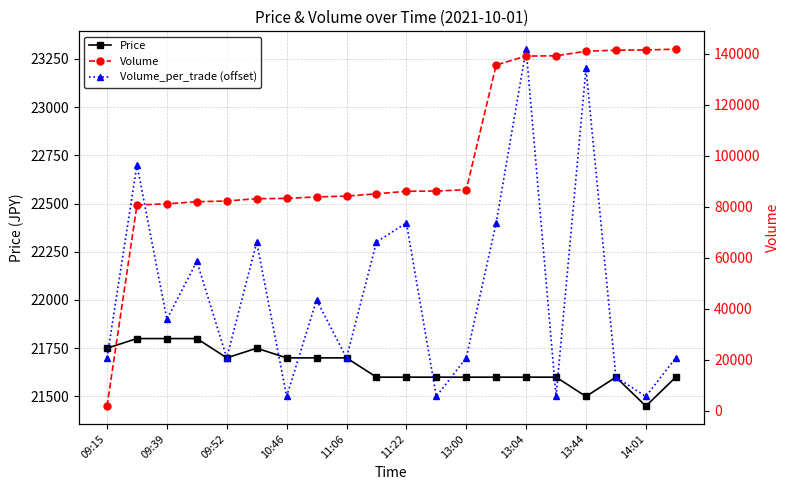

Where does the Volume series first go above 86100?

11